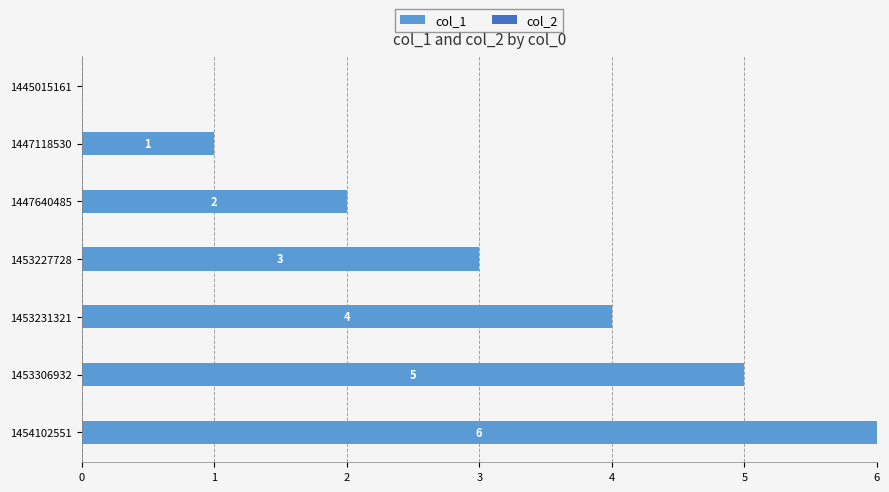

True or false: the data shows 1 at 1447118530.

True